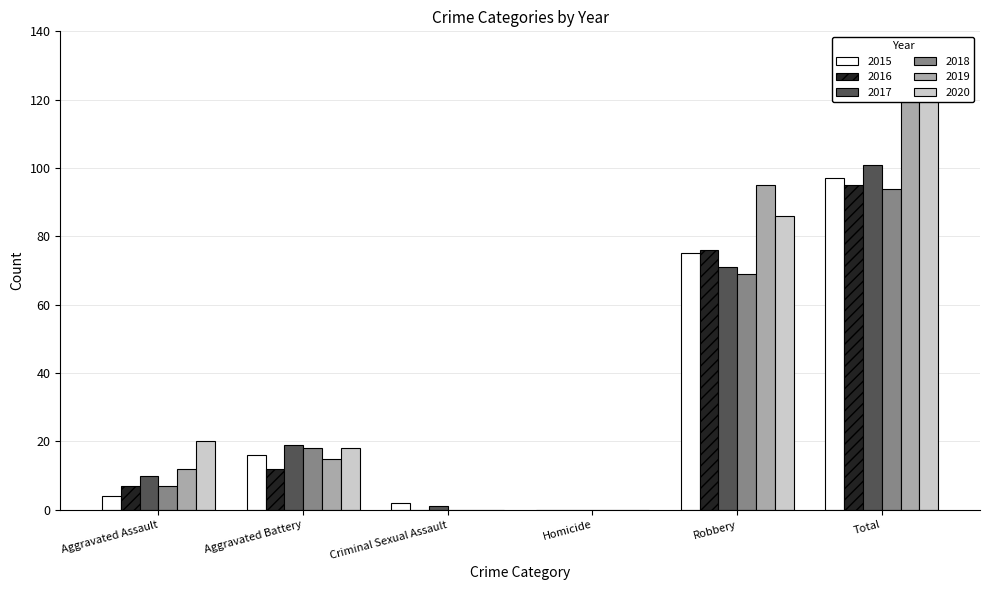

The value of 2020 at Robbery is 127. True or false?

False